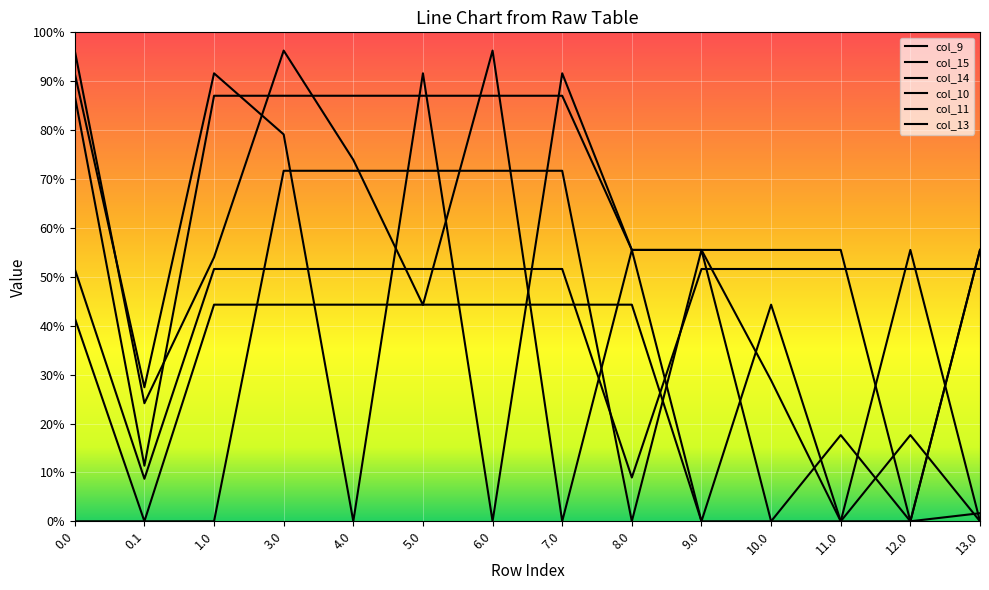

Is this an area chart (filled region under the line)?

No